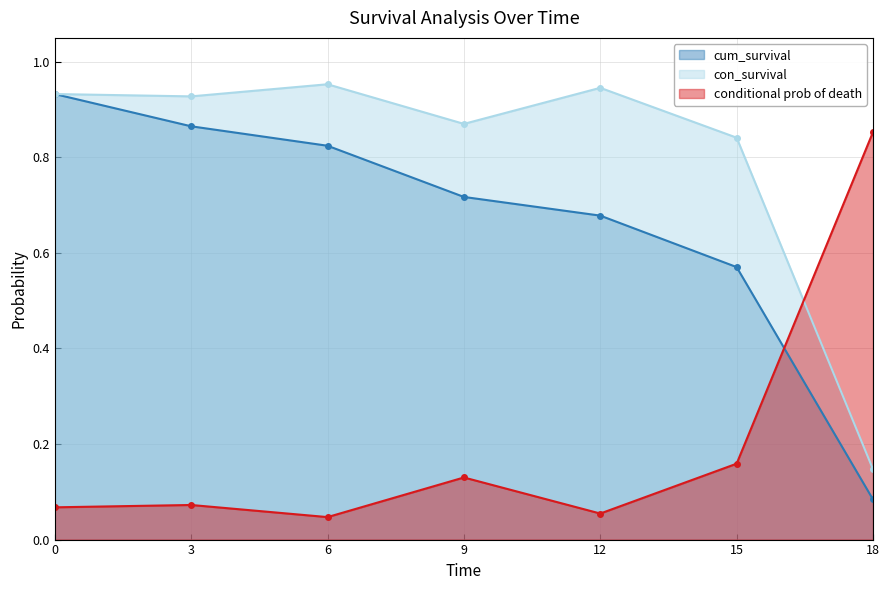

What is the total value across all series at 6?

1.8